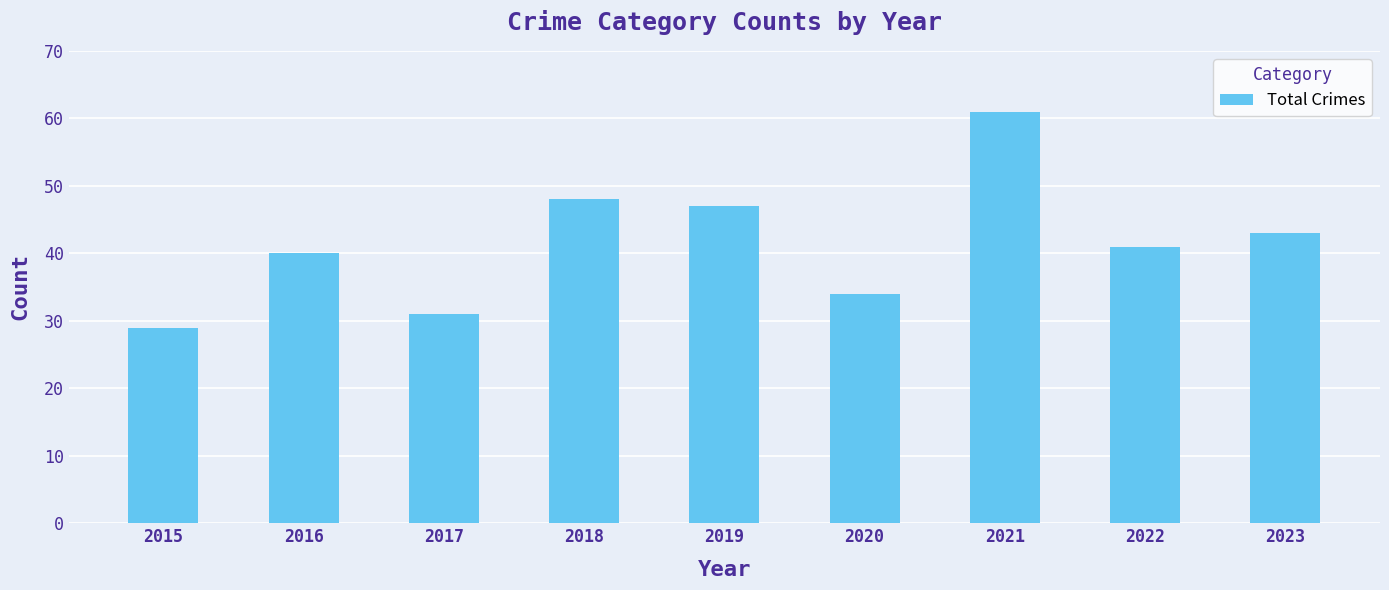

What is the difference between the values at 2018 and 2017?

17